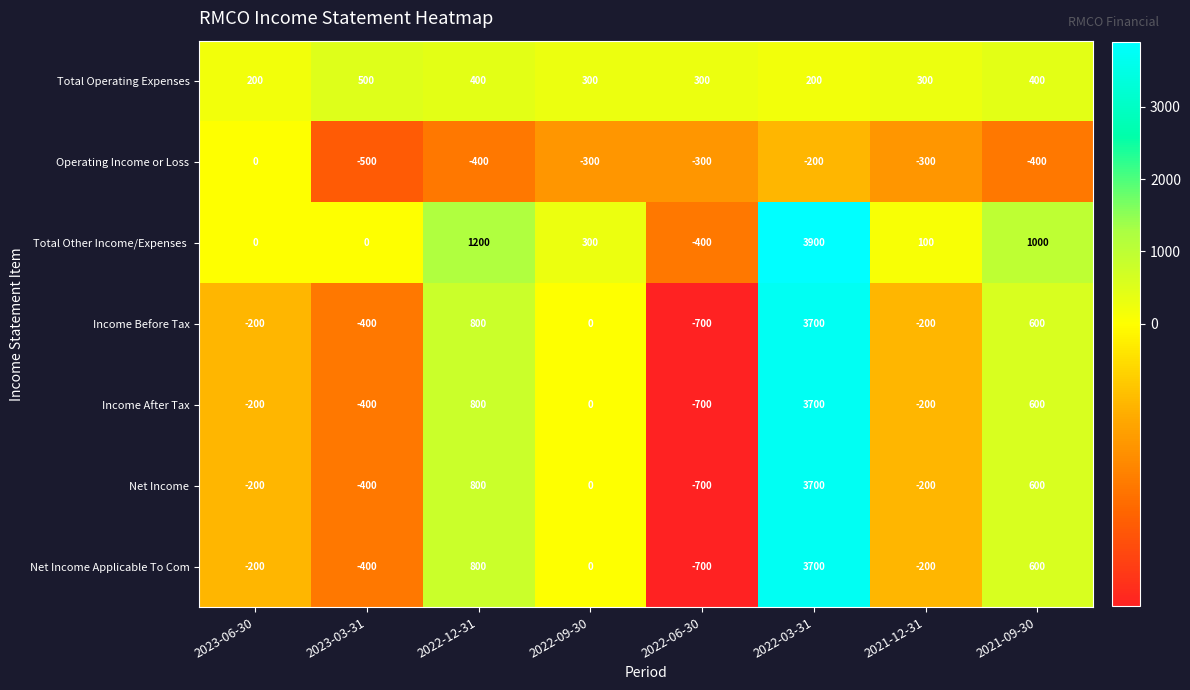

How many data points does each series have?

8